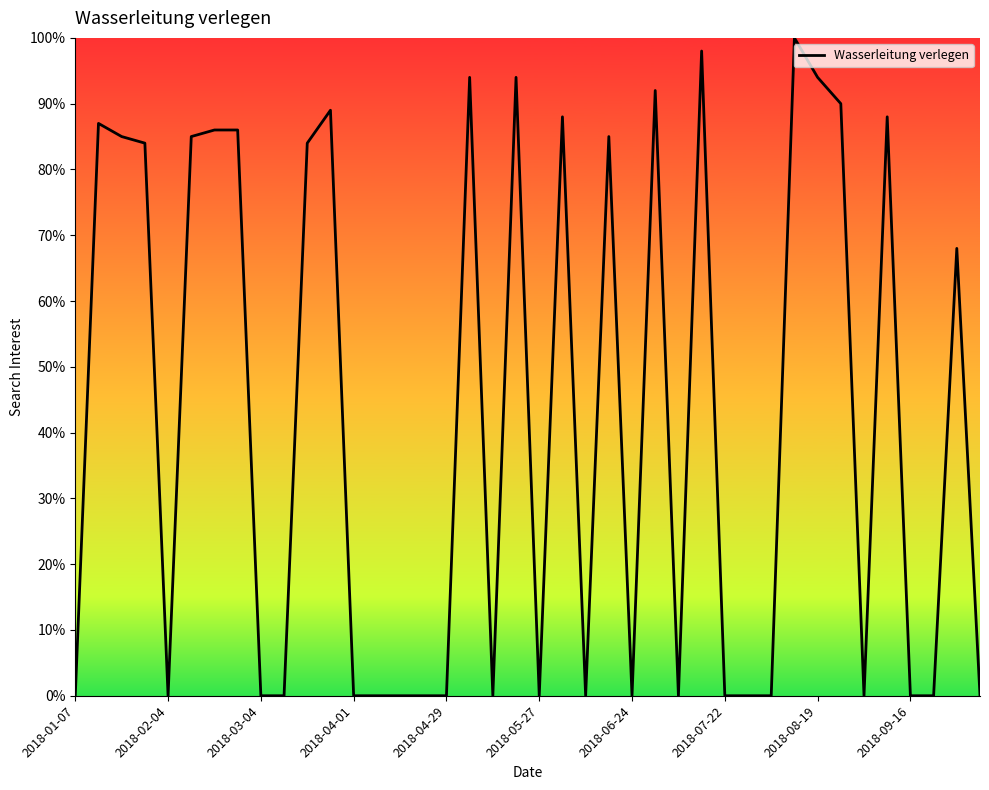

How many lines are shown in the chart?

1